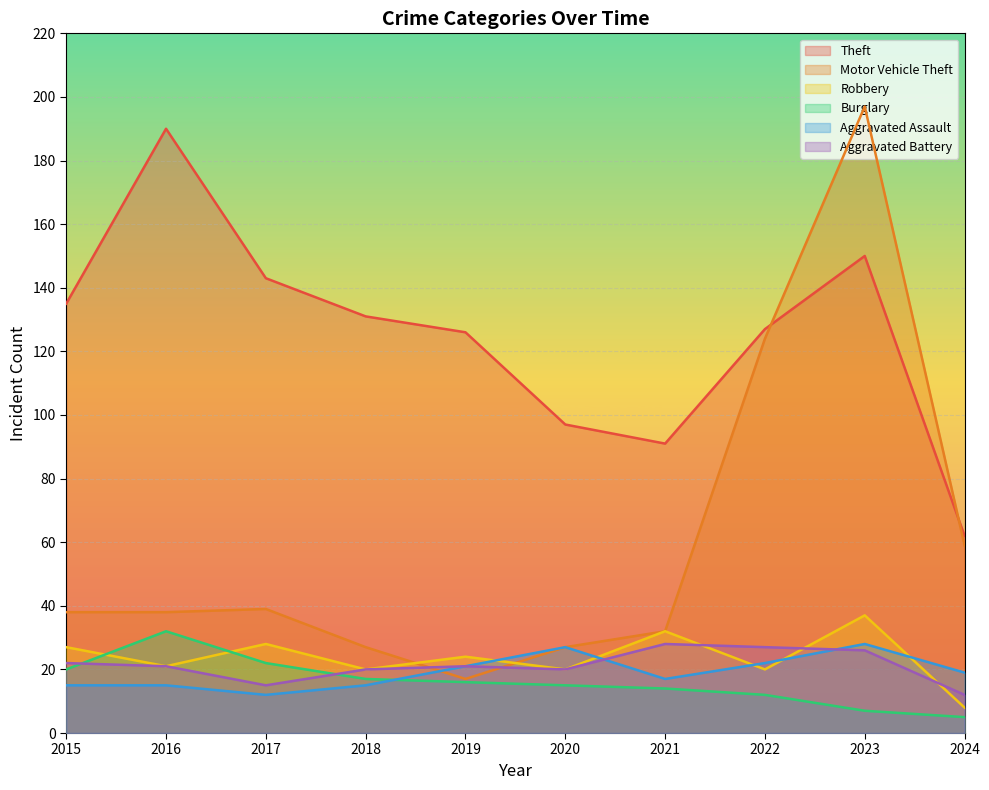

At which category does Robbery reach its first local peak?

2017